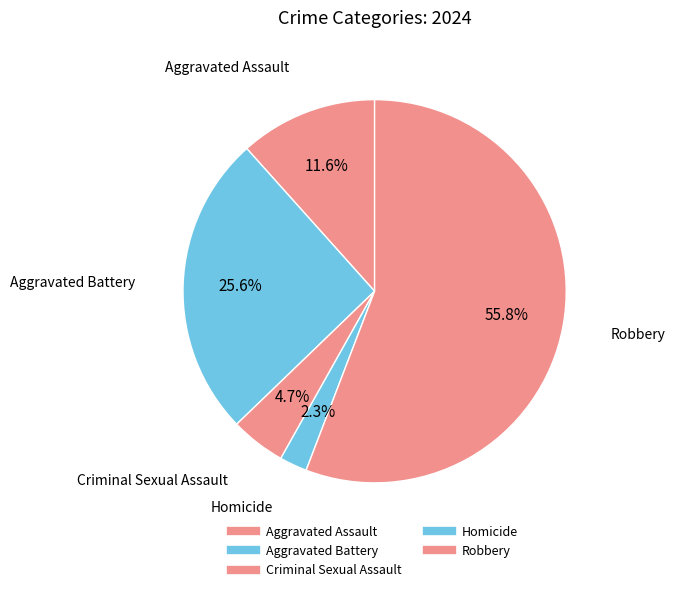

Is there a majority slice in this chart?

Yes